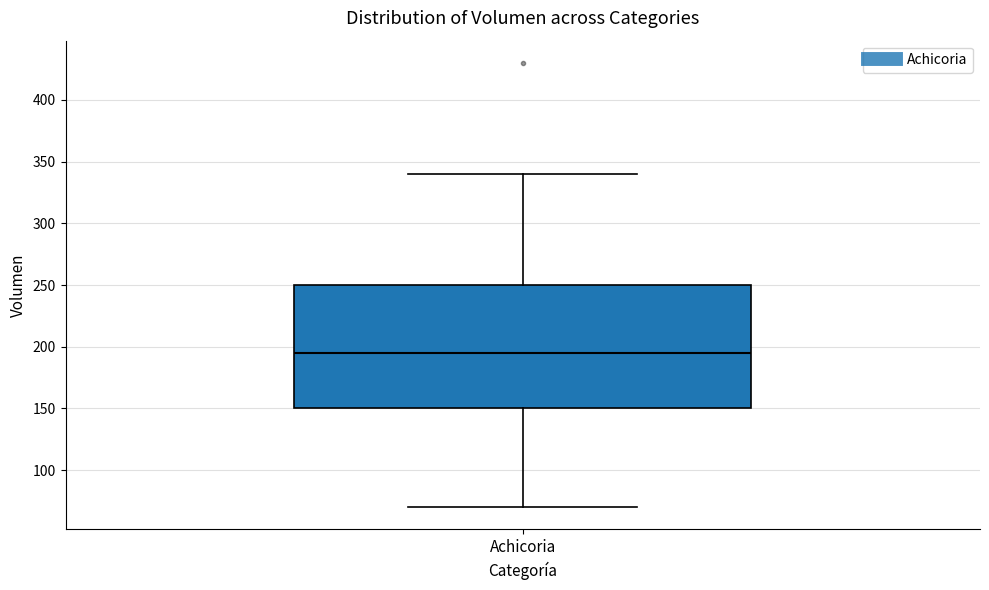

Read this box plot against the y-axis: the position of the median line, the range covered by the box, and the ends of both whiskers. The values are not printed on the chart, so give them approximately, as read against the axis.

median 195, box 150 to 250, whiskers 70 to 340